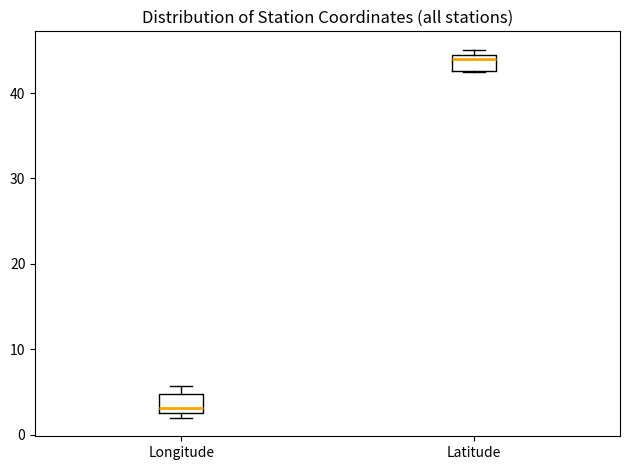

Reading left to right, transcribe this box plot: for each box, give where its median line is, the range the box spans, and where its two whiskers end, as read against the y-axis. The values are not printed on the chart, so give them approximately, as read against the axis.

Longitude: median 3 (just above the box's lower edge), box 3 to 5, whiskers 2 to 6
Latitude: median 44 (just below the box's upper edge), box 43 to 44, whiskers 42 to 45